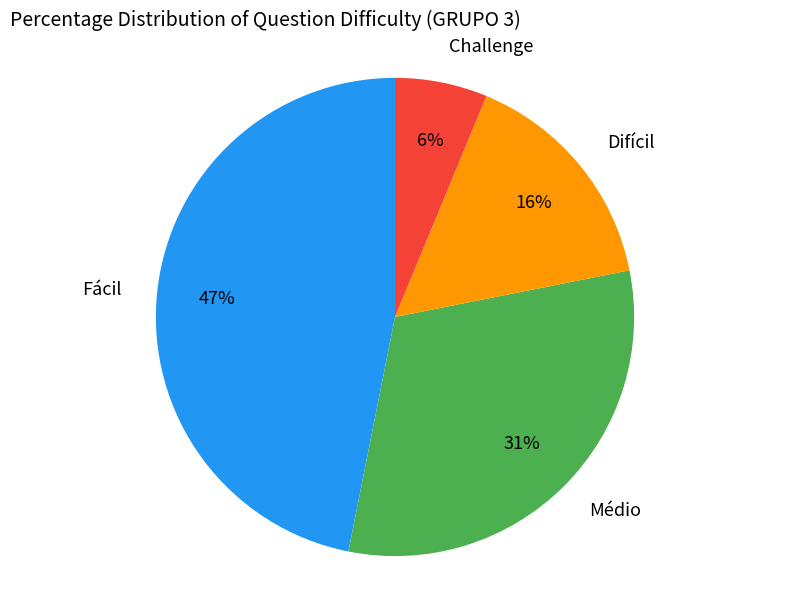

Which has a higher value, Difícil or Challenge?

Difícil